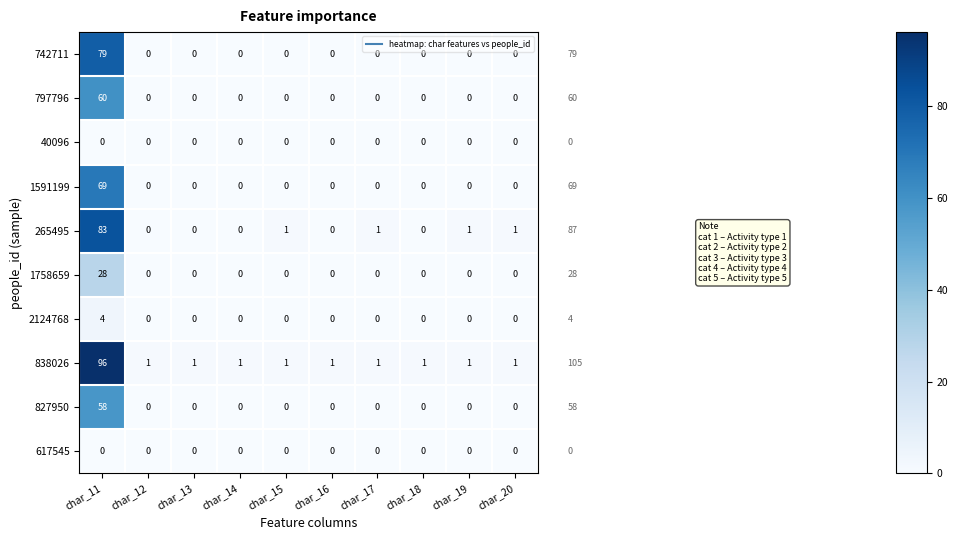

Which series has the largest range (max minus min)?

838026